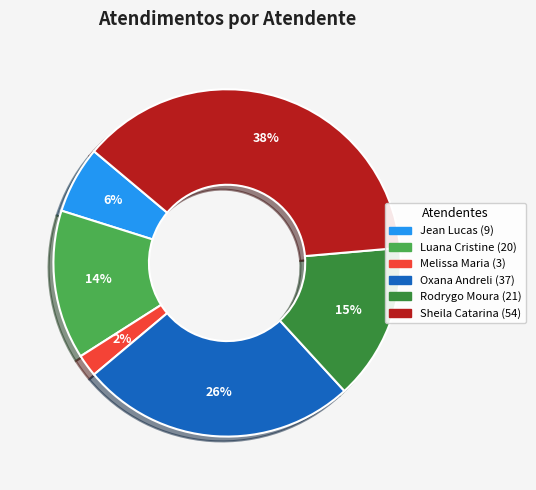

To the nearest percent, what is the average slice percentage?

17%